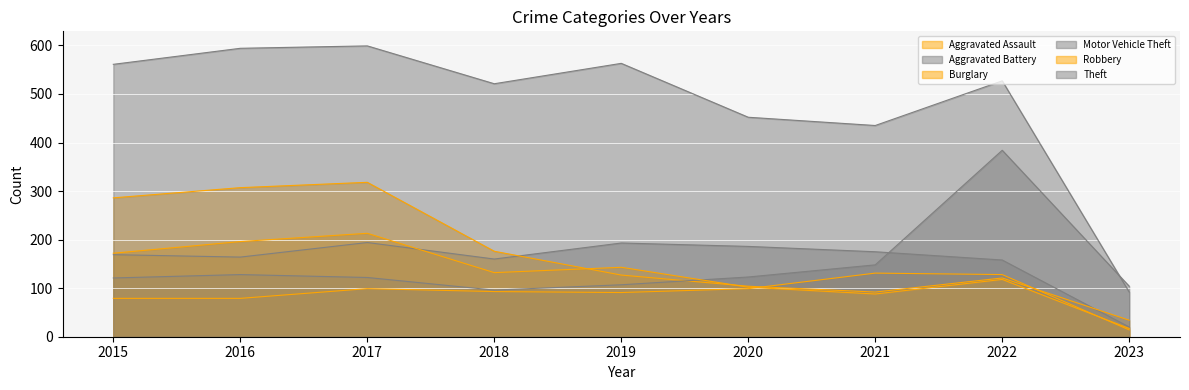

What is the value of the Burglary point at the 3rd from the left?

318